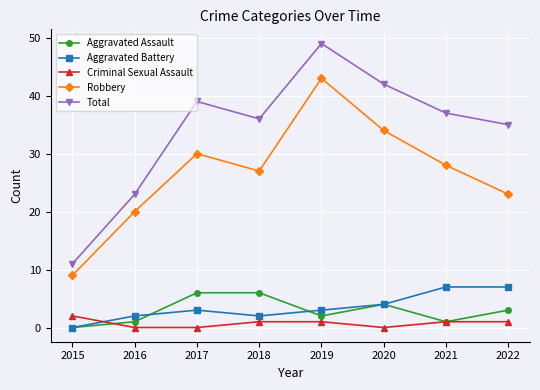

Which series has the largest total across all categories?

Total